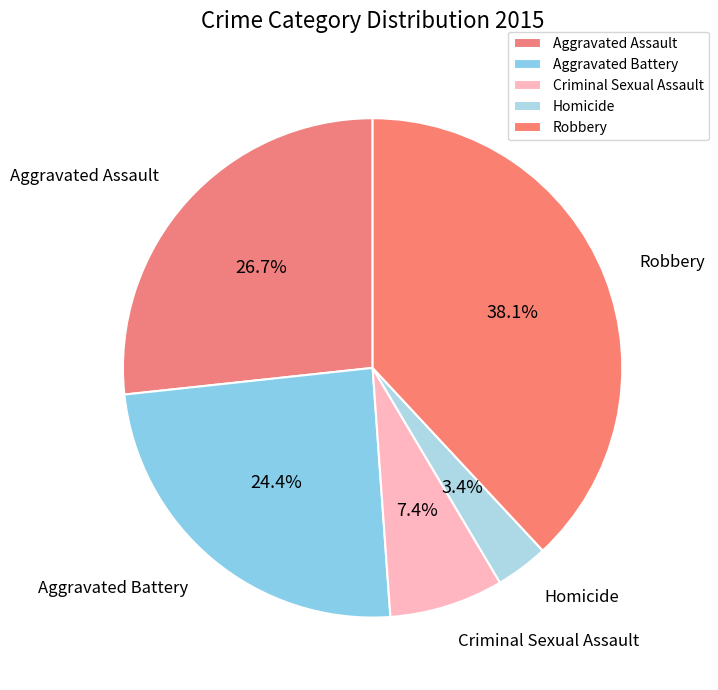

How many slices are in this pie chart?

5